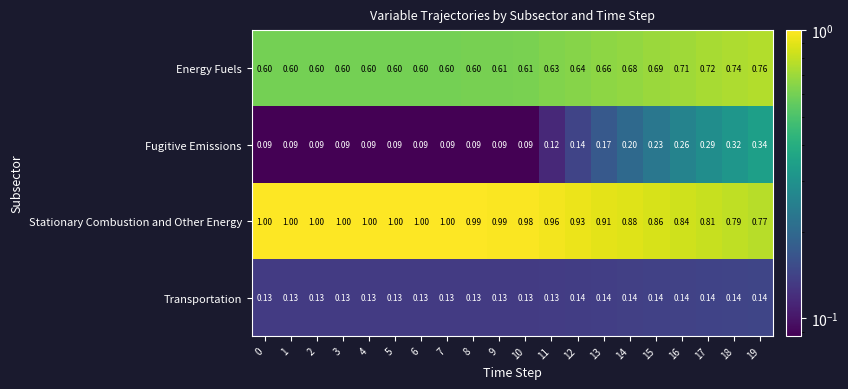

Between 17 and 18, which series saw the biggest shift?

Fugitive Emissions